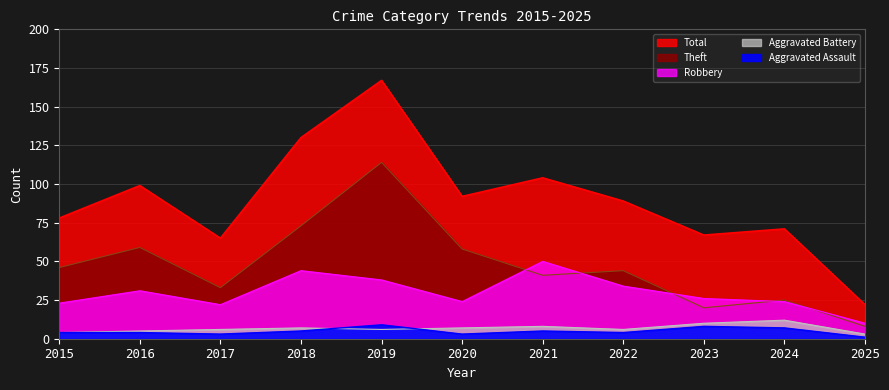

How many data points in Aggravated Assault are above 4?

5